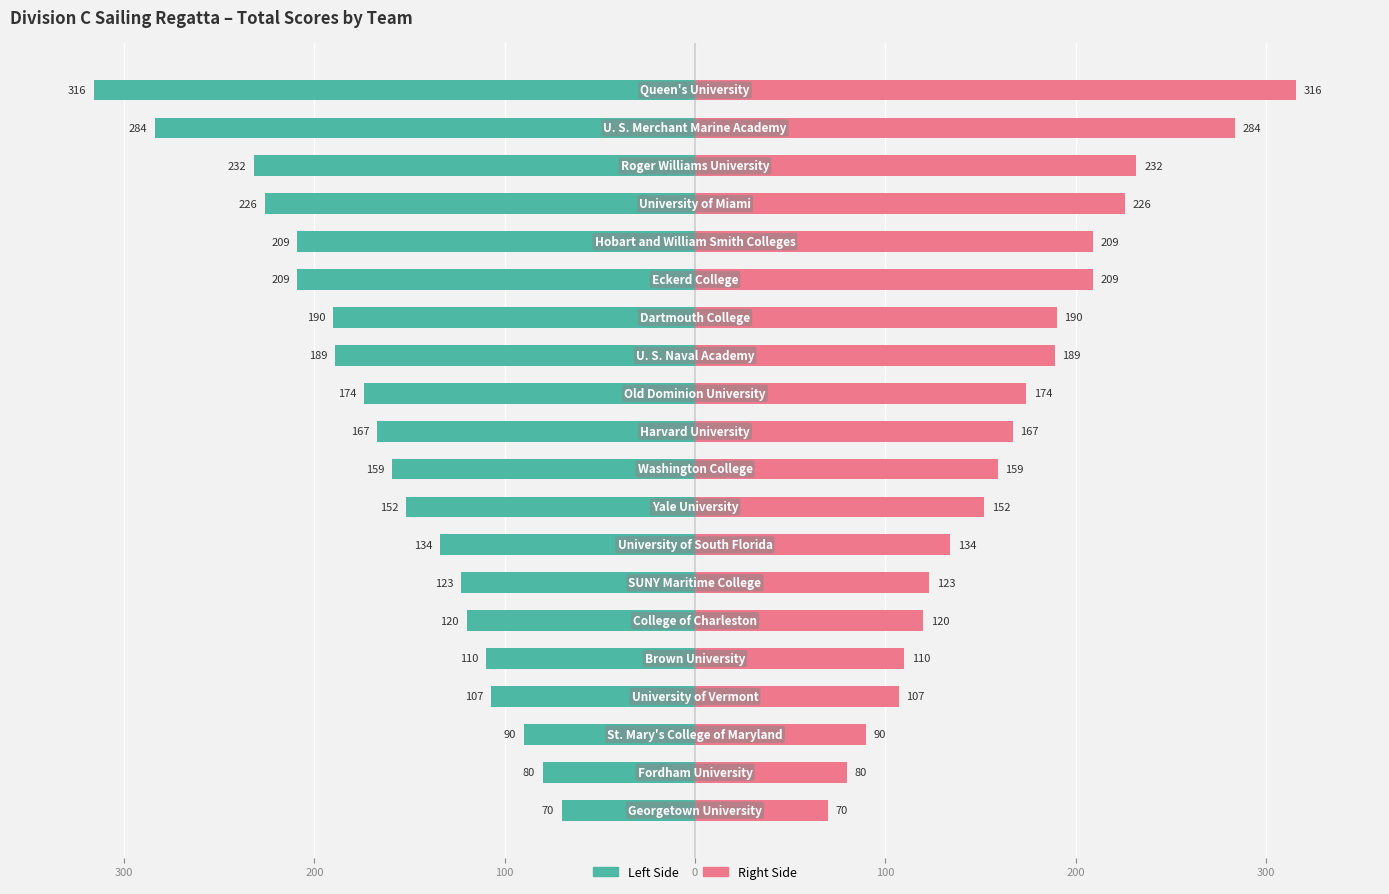

True or false: Total Score (left) has a value of -174 at 11.

True